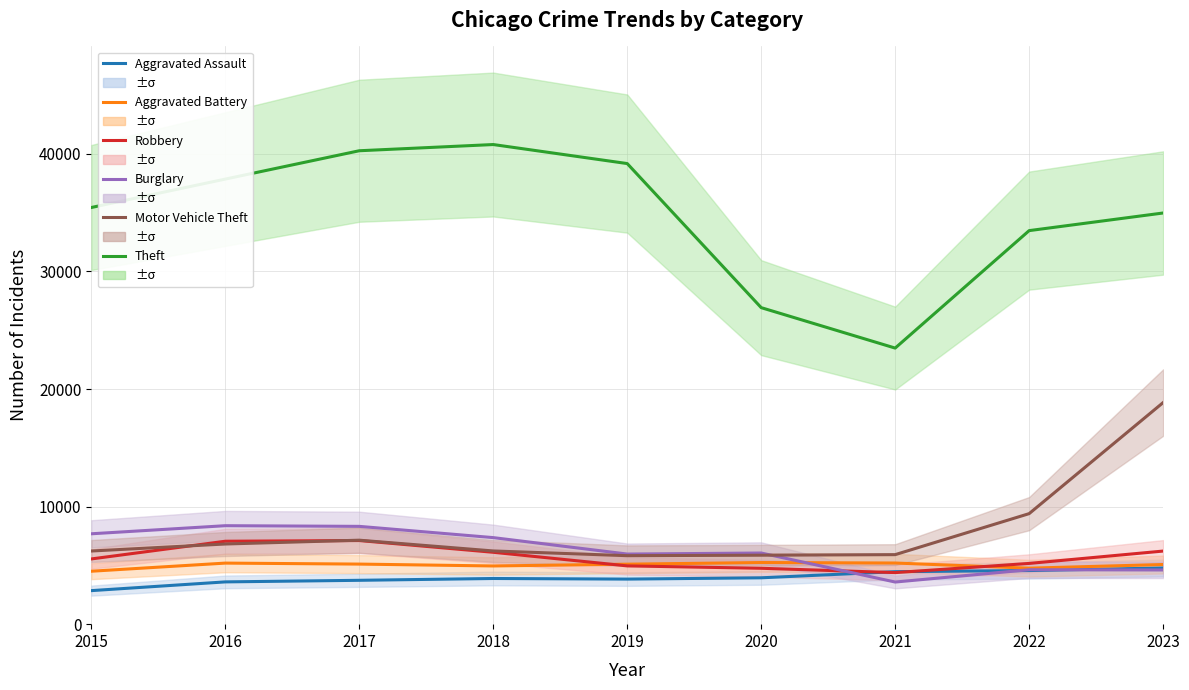

At which category does Aggravated Battery reach its first local peak?

2016